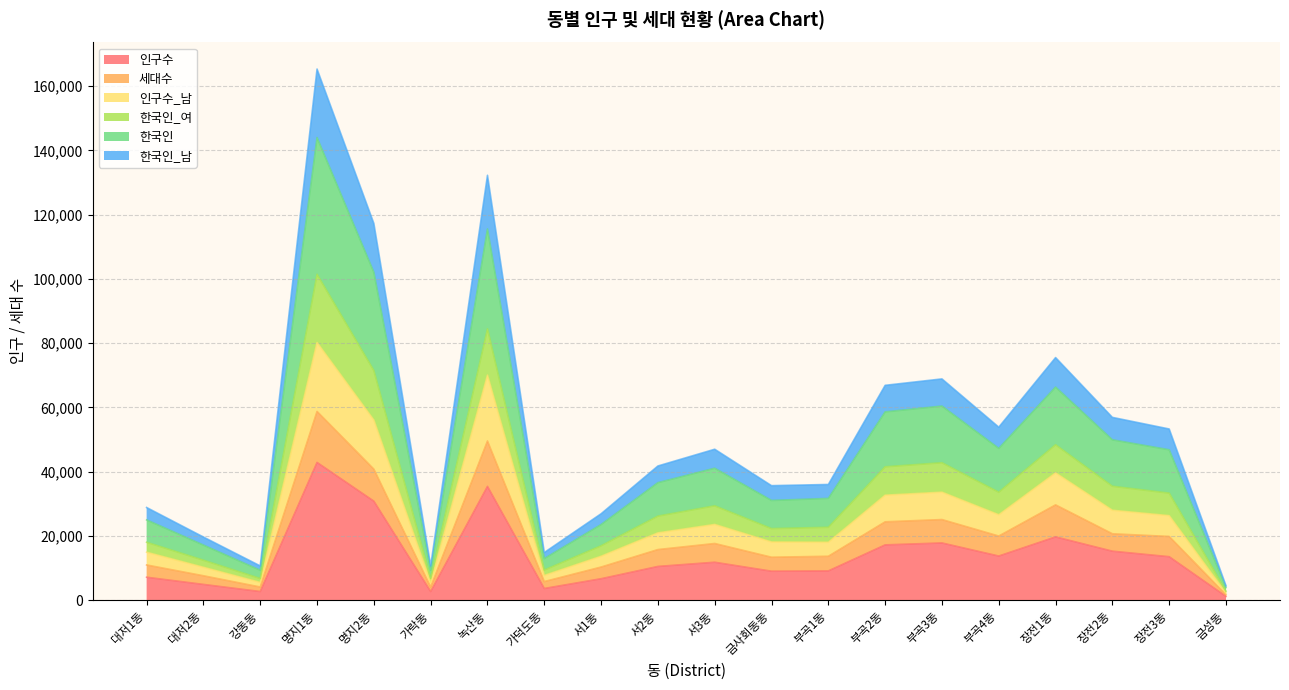

What is the maximum value for 인구수?

42856